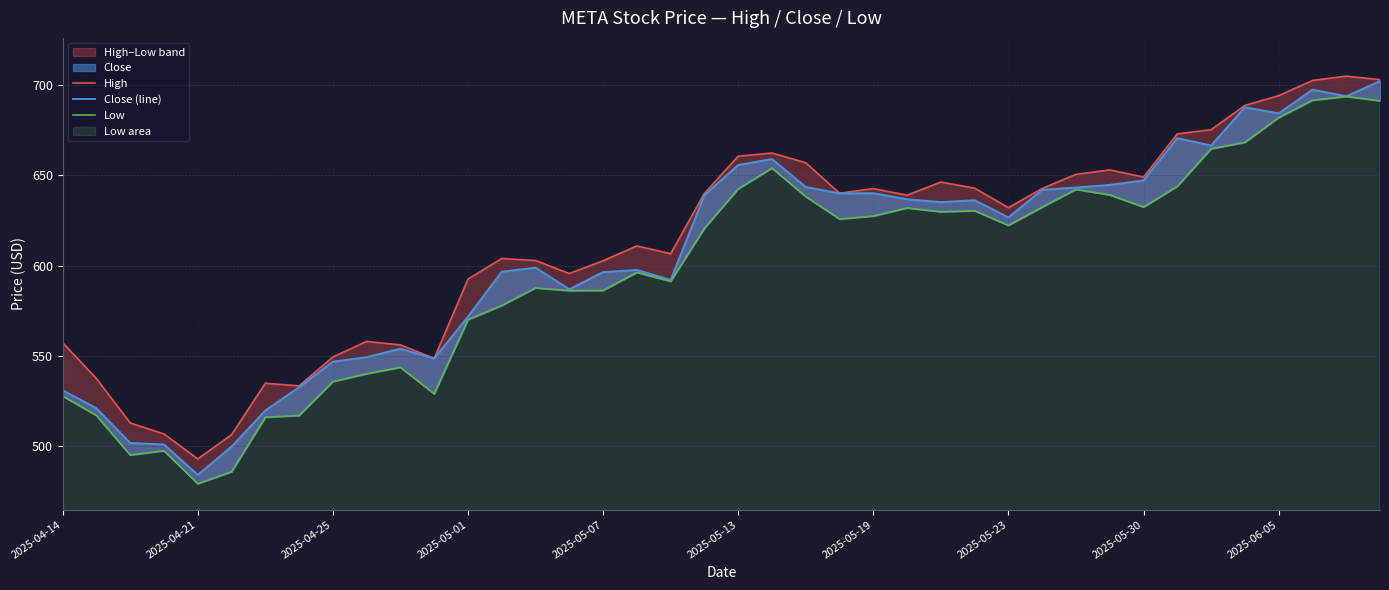

How many data points in High are less than 638?

20